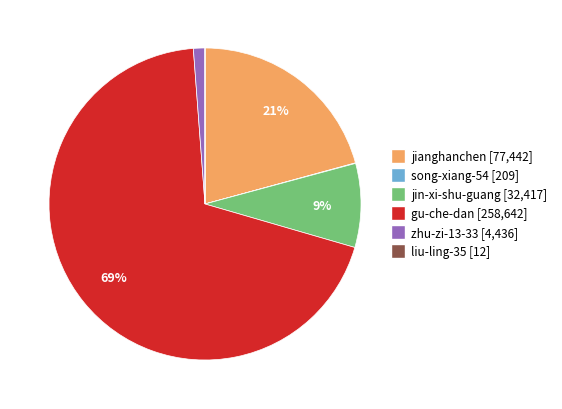

Is it true that jianghanchen is 11% of the pie?

False